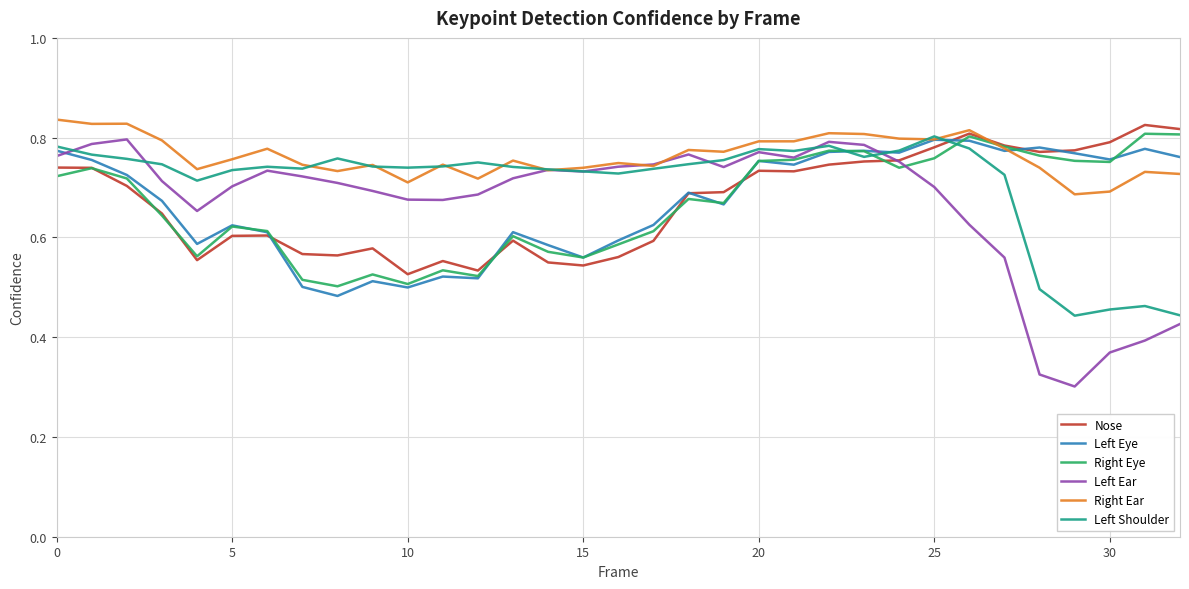

Which series has the largest total across all categories?

Right Ear